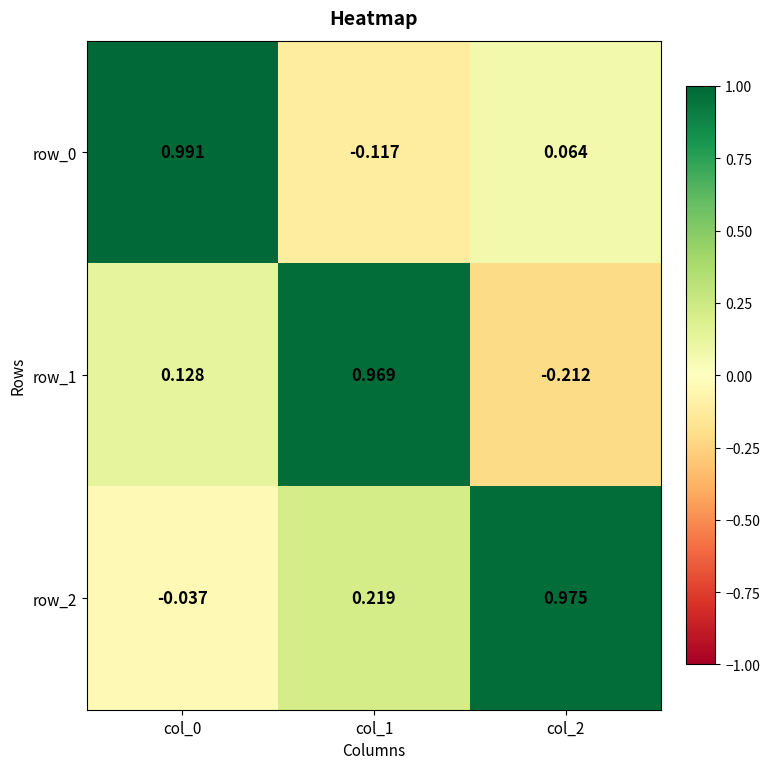

Is the value of row_1 at col_2 greater than the value of row_2 at col_1?

No